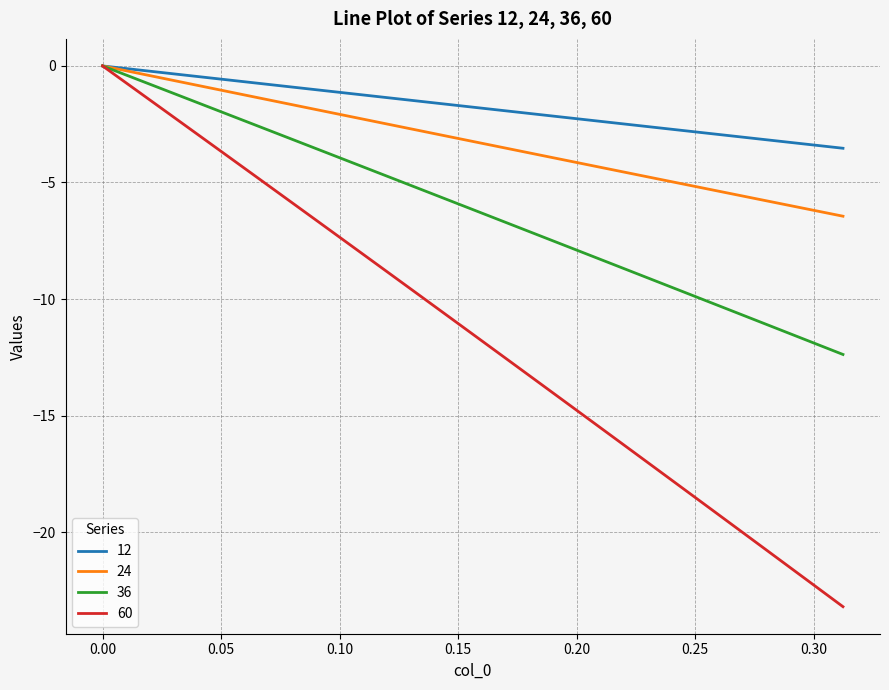

Which series has the largest range (max minus min)?

60